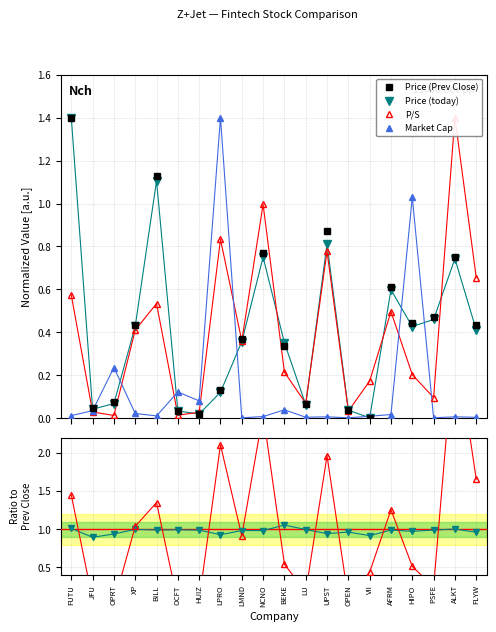

After their last crossing, which series has the higher values: Ratio to Prev Close or Market Cap?

Ratio to Prev Close